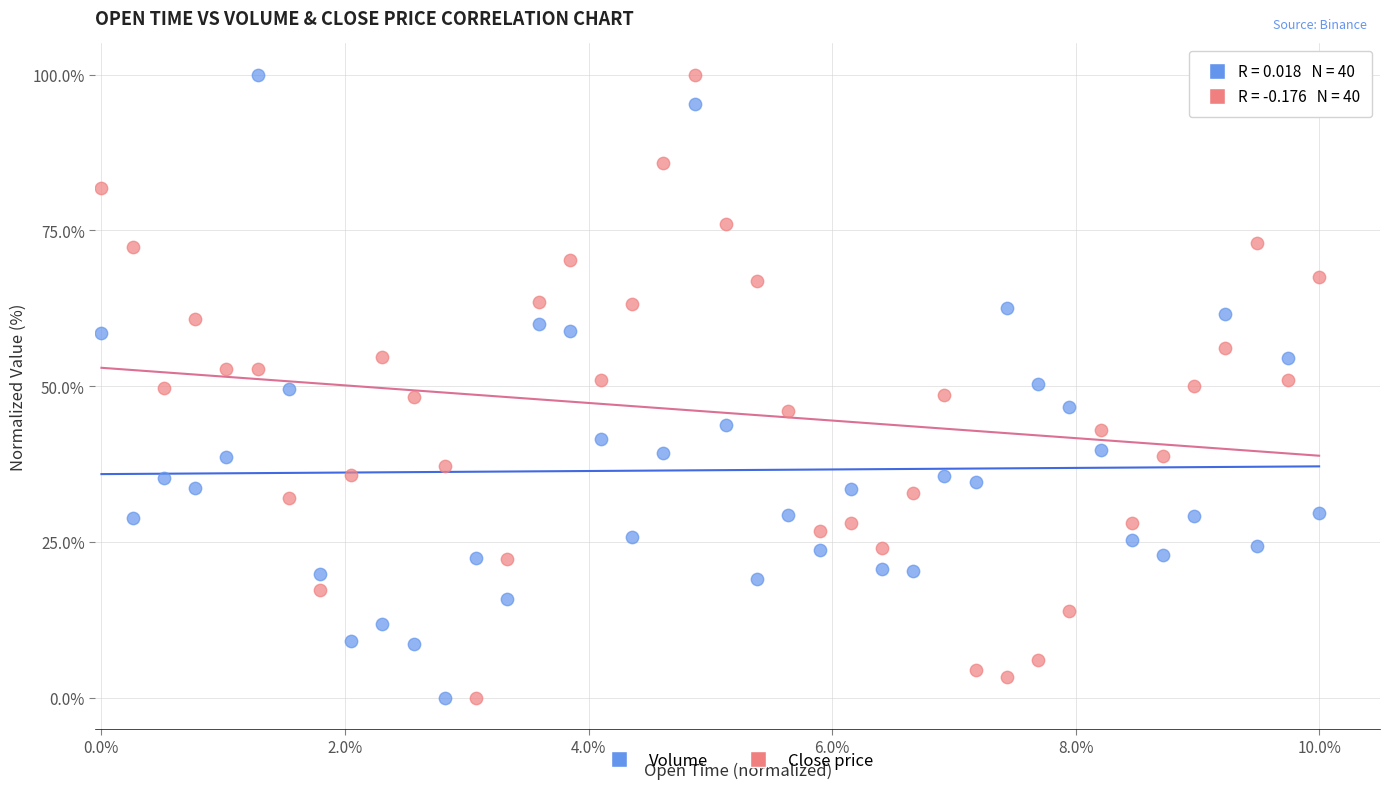

Across all data points, what is the range of Y values (max minus min)?

100.0